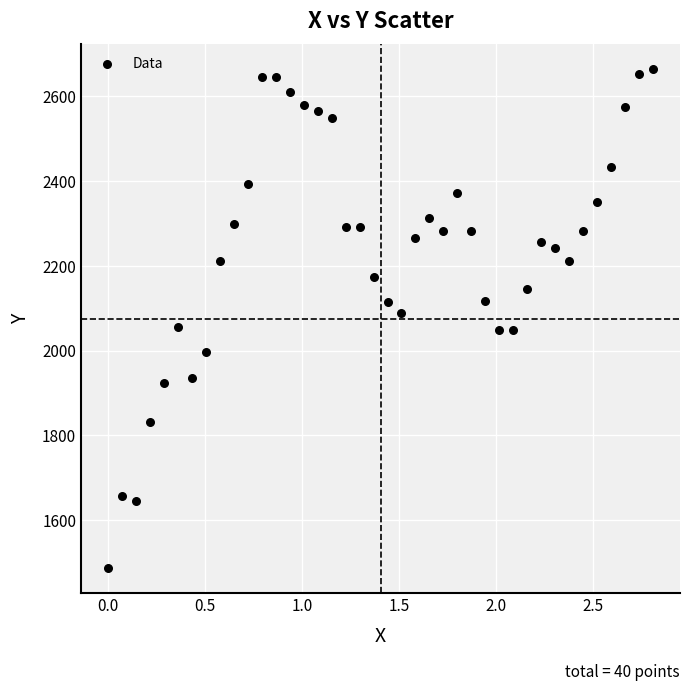

What is the range of X values (max minus min)?

2.8